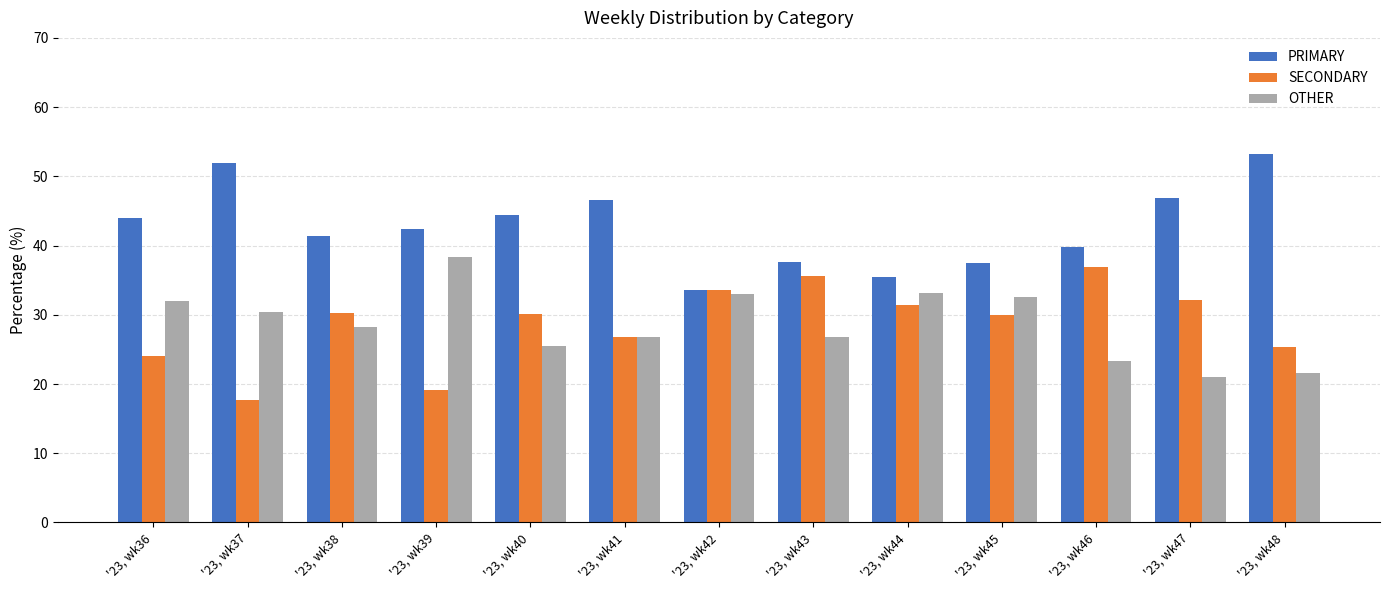

What is the value of the PRIMARY bar at the 10th from the left?

37.5